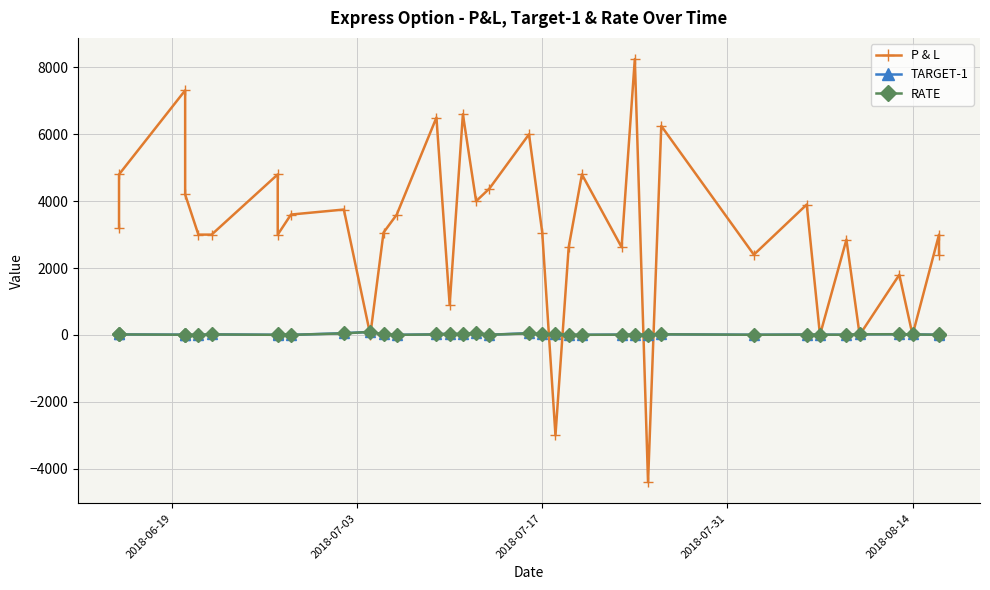

Reading left to right, list all the values displayed in this chart.

P & L: 3200.0	4800.0	7312.5	4200.0	3000.0	3000.0	4800.0	3000.0	3600.0	3750.0	0.0	3062.5	3600.0	6500.0	900.0	6600.0	4000.0	4375.0	6000.0	3062.5	-3000.0	2625.0	4800.0	2625.0	8250.0	-4400.0	6250.0	2400.0	3900.0	0.0	2850.0	0.0	1800.0	0.0	3000.0	2400.0
TARGET-1: 30.0	17.0	8.0	4.1	5.0	18.0	4.4	29.0	3.1	52.0	92.0	16.0	3.6	18.5	38.5	23.0	60.0	6.6	53.0	19.4	24.0	5.0	4.6	10.2	13.0	4.0	21.0	6.1	12.5	8.2	7.7	19.5	22.5	16.0	6.5	34.0
RATE: 26.0	15.0	6.8	3.8	4.8	15.0	3.8	26.0	2.7	47.0	92.0	14.2	3.0	16.0	37.0	20.5	52.0	5.8	47.0	17.0	30.0	4.2	3.9	8.5	9.0	6.8	18.5	5.5	11.2	8.2	6.7	19.5	21.0	16.0	5.8	31.0